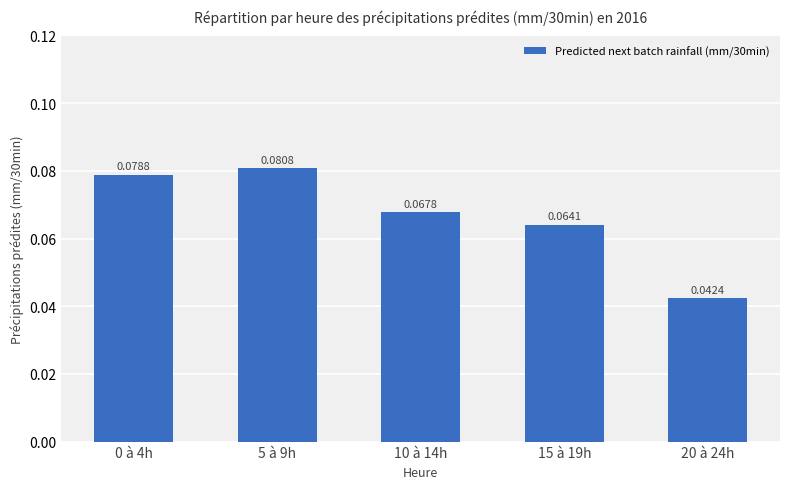

Does the chart contain stacked bars?

No